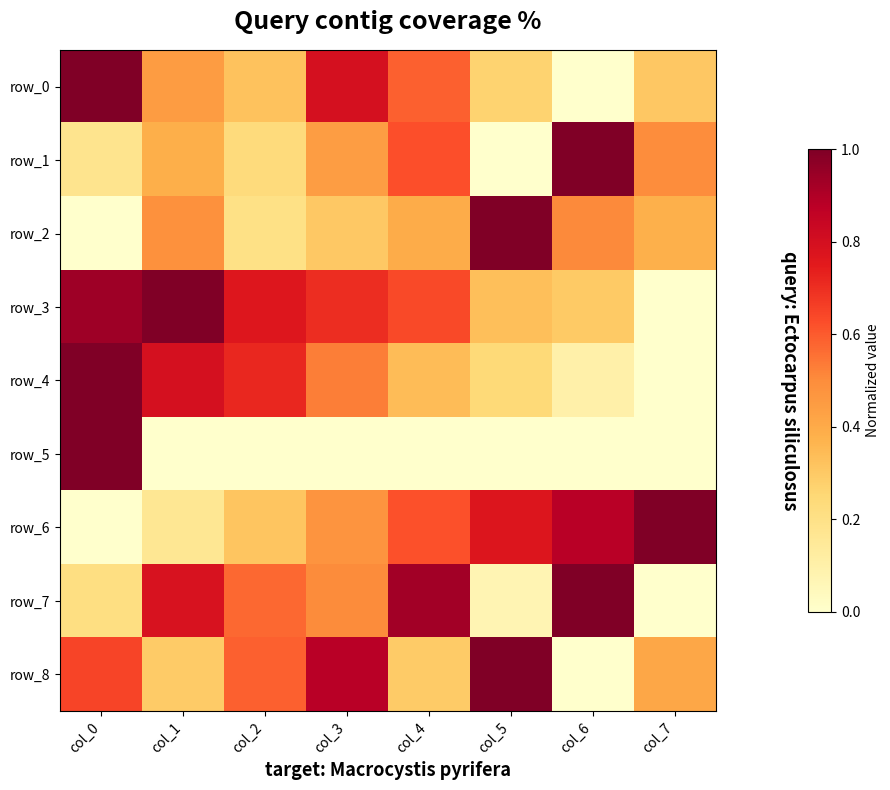

List the series in order of their peak value, lowest first.

row_0, row_1, row_2, row_3, row_4, row_5, row_6, row_7, row_8